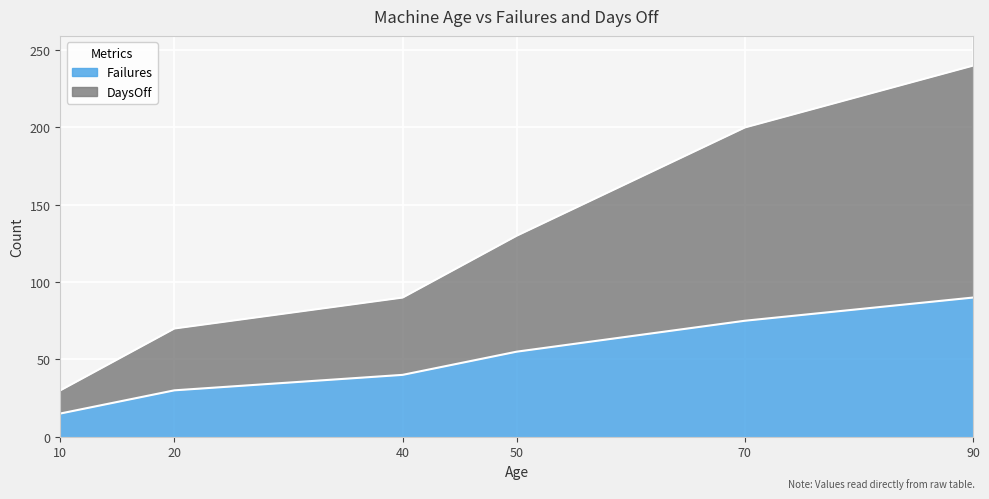

Which series has the largest total across all categories?

DaysOff